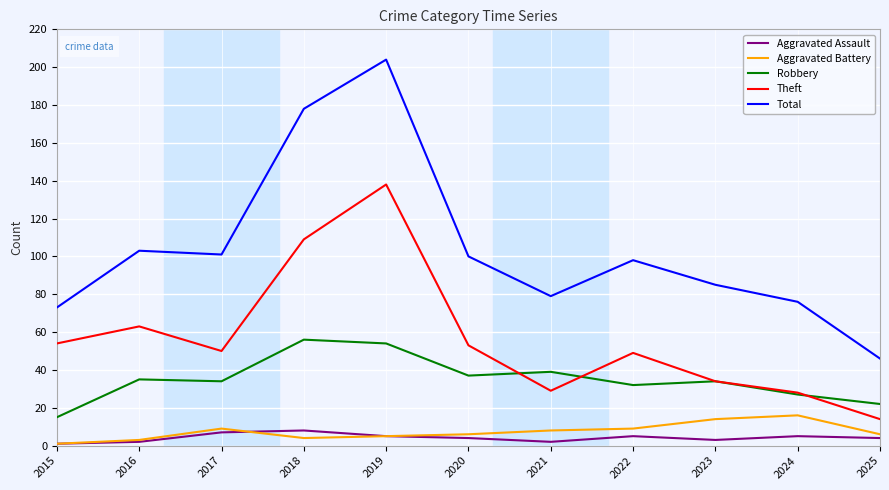

Does the chart display data point markers on the line(s)?

No